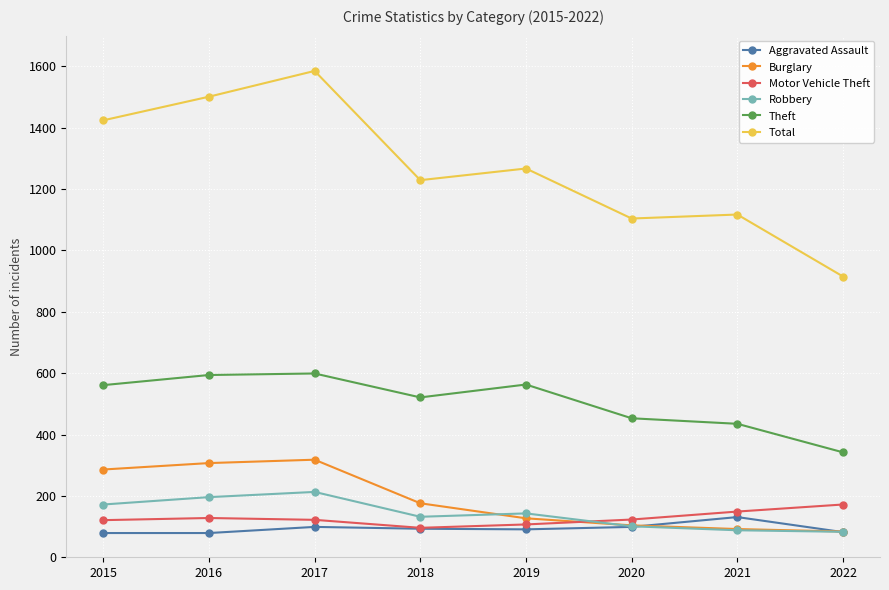

List the series in order of their peak value, lowest first.

Aggravated Assault, Motor Vehicle Theft, Robbery, Burglary, Theft, Total